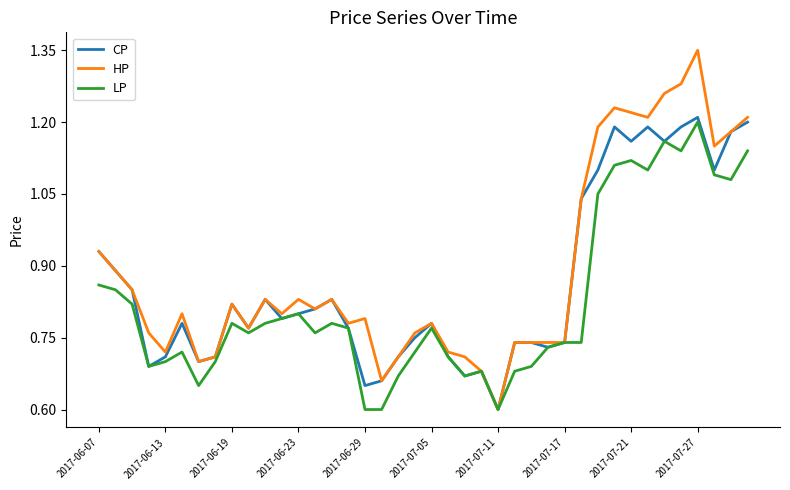

What is the lowest value of the CP series?

0.6